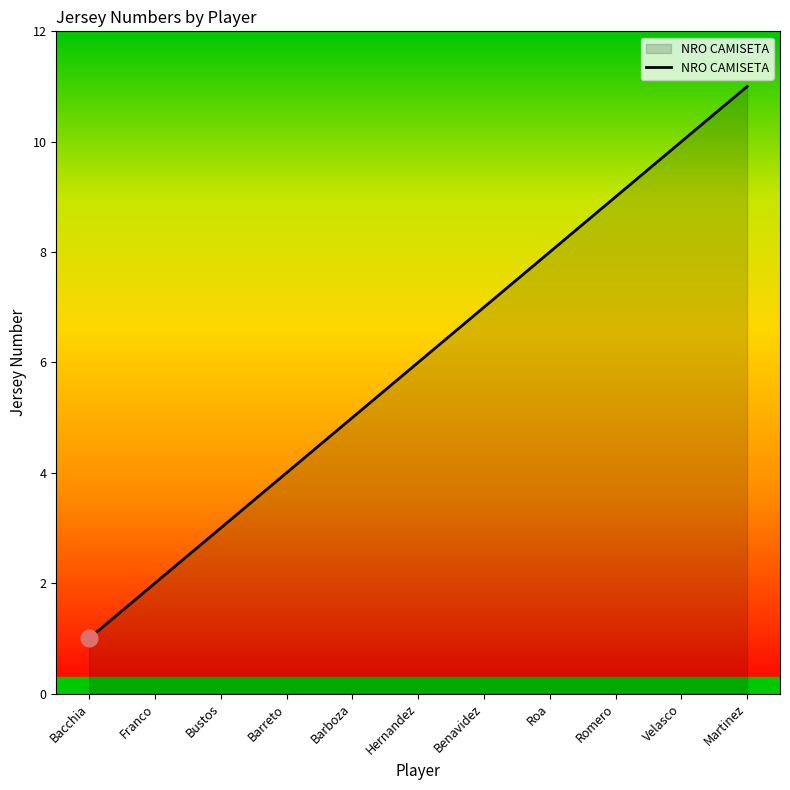

What position from the right is Bustos?

9